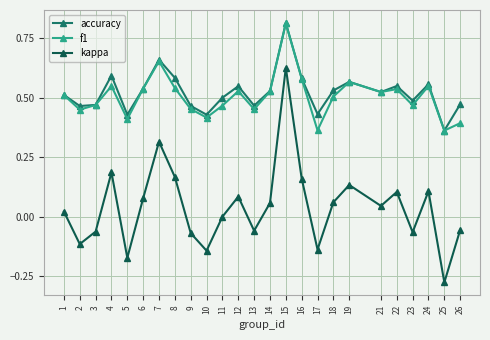

The kappa series shows 0.2 at 22. True or false?

False